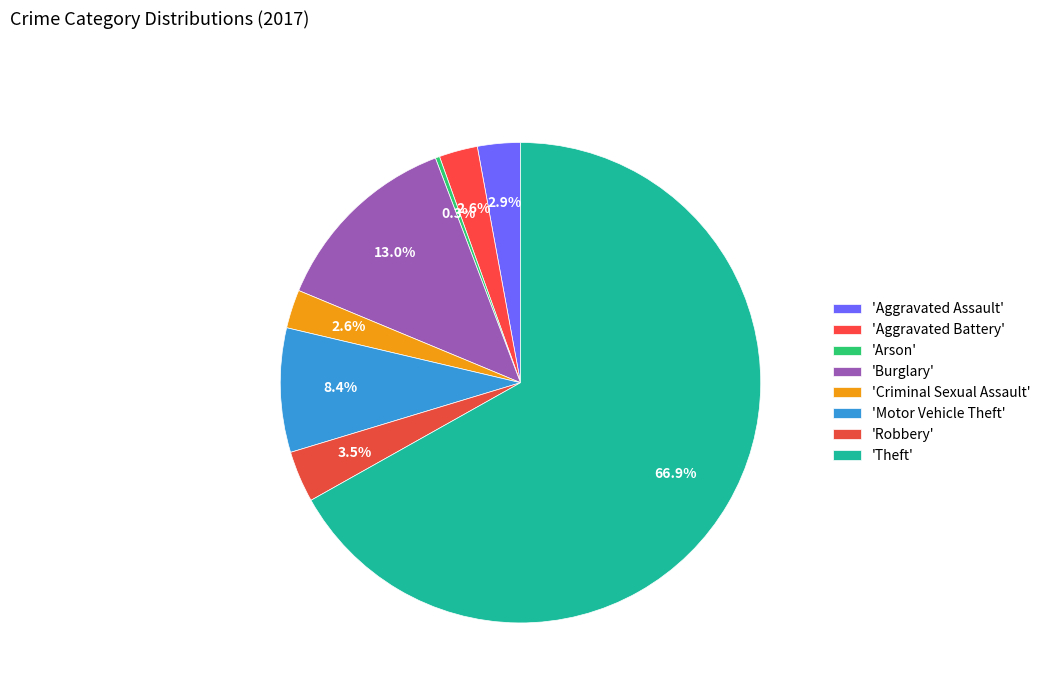

How many segments does this pie chart have?

8